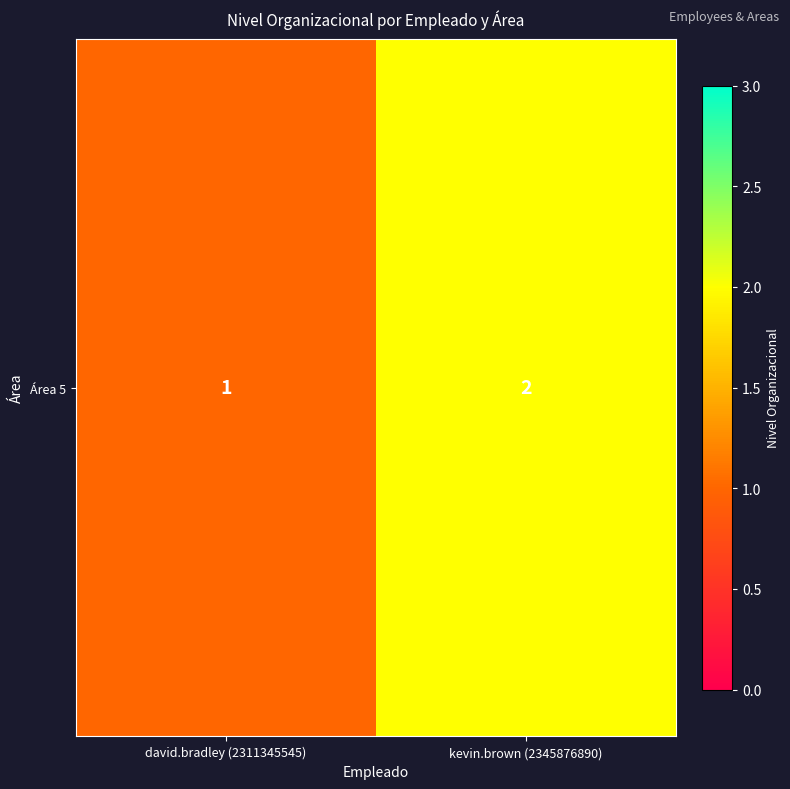

Which has a higher value, david.bradley (2311345545) or kevin.brown (2345876890)?

kevin.brown (2345876890)